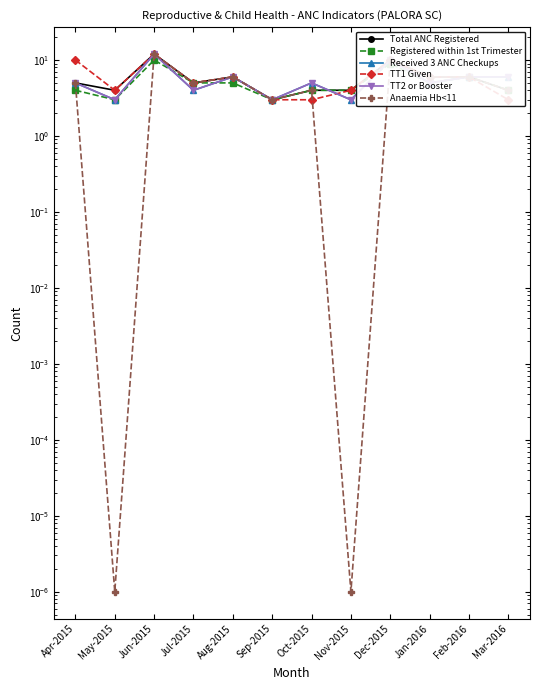

The Received 3 ANC Checkups series shows 8.3 at Mar-2016. True or false?

False